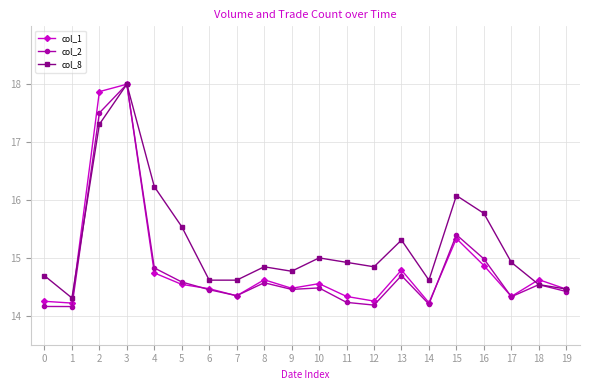

Where is col_8 nearest to the value 16?

15